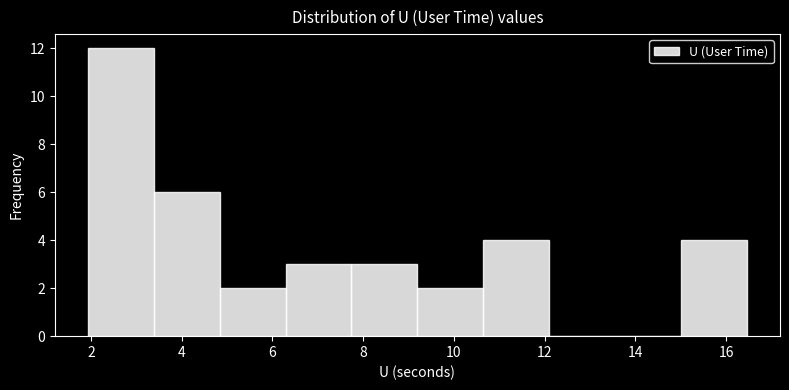

Reading left to right, list every bar in this chart as the range it spans on the x-axis followed by its height. Neither the bar edges nor the heights are printed on the chart, so give them approximately, as read against the axes.

2.0 to 3.4: 12
3.4 to 4.8: 6
4.8 to 6.2: 2
6.2 to 7.8: 3
7.8 to 9.2: 3
9.2 to 10.6: 2
10.6 to 12.2: 4
12.2 to 13.6: 0
13.6 to 15.0: 0
15.0 to 16.4: 4